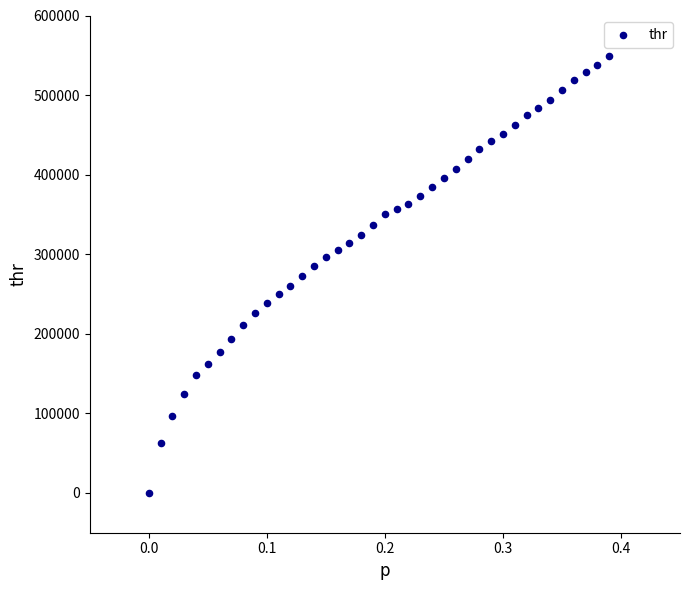

What is the range of Y values (max minus min)?

549605.6